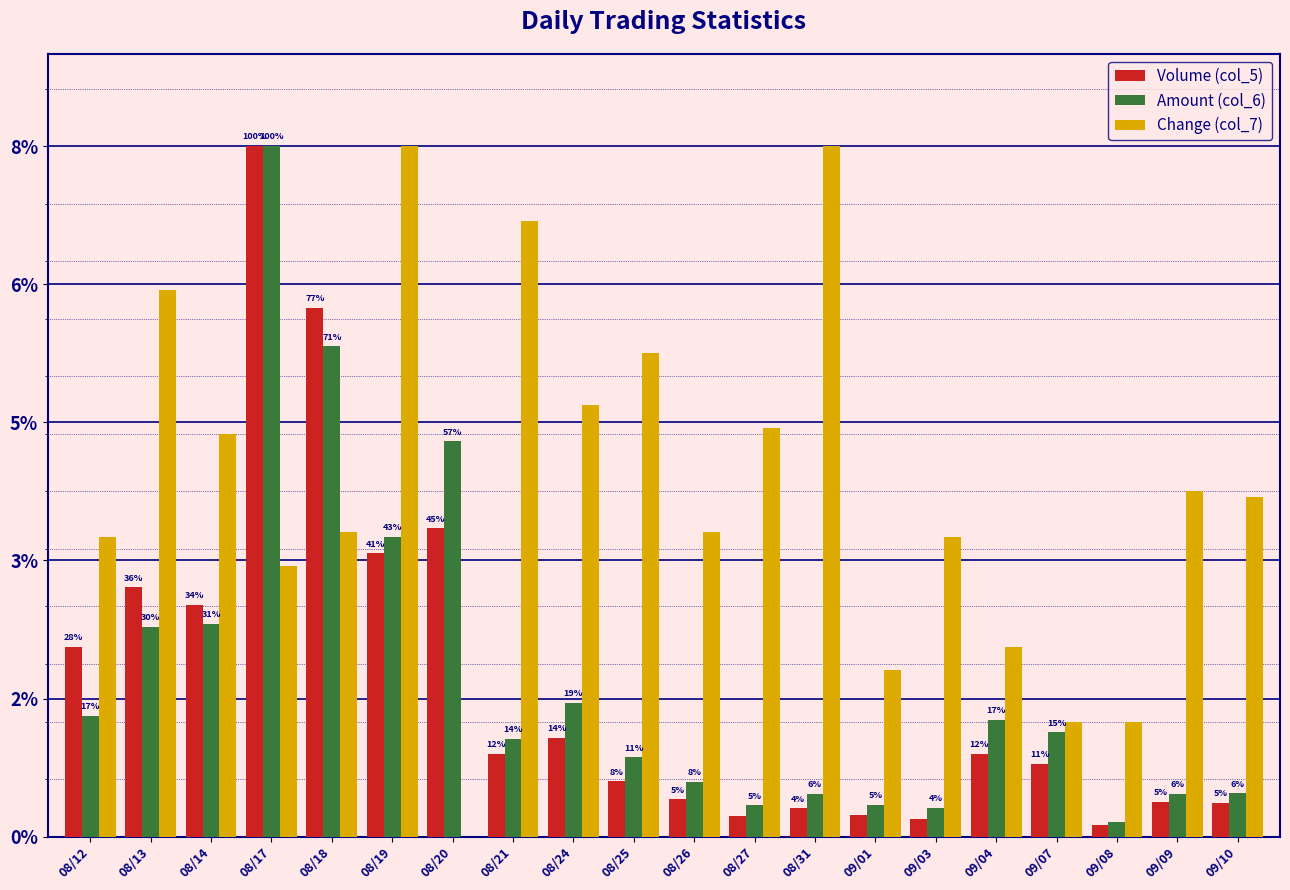

Rank the categories by Amount (col_6) value from highest to lowest.

08/17, 08/18, 08/20, 08/19, 08/14, 08/13, 08/24, 08/12, 09/04, 09/07, 08/21, 08/25, 08/26, 09/10, 08/31, 09/09, 09/01, 08/27, 09/03, 09/08